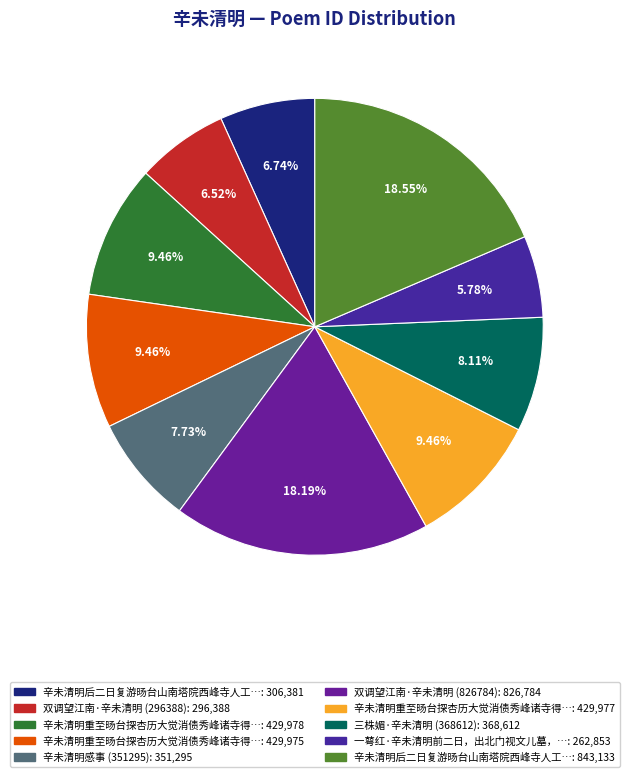

Rank the categories by value from highest to lowest.

辛未清明后二日复游旸台山南塔院西峰寺人工一带花开正盛 (843133), 双调望江南·辛未清明 (826784), 辛未清明重至旸台探杏历大觉消债秀峰诸寺得四绝句 其四, 辛未清明重至旸台探杏历大觉消债秀峰诸寺得四绝句 其三, 辛未清明重至旸台探杏历大觉消债秀峰诸寺得四绝句 其一, 三株媚·辛未清明 (368612), 辛未清明感事 (351295), 辛未清明后二日复游旸台山南塔院西峰寺人工一带花开正盛, 双调望江南·辛未清明 (296388), 一萼红·辛未清明前二日，出北门视文儿墓，归成此解